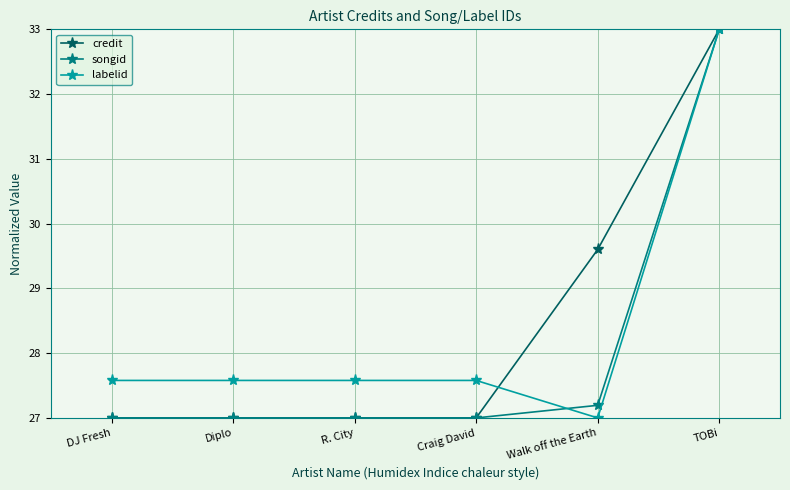

At which label does labelid reach its peak?

TOBi